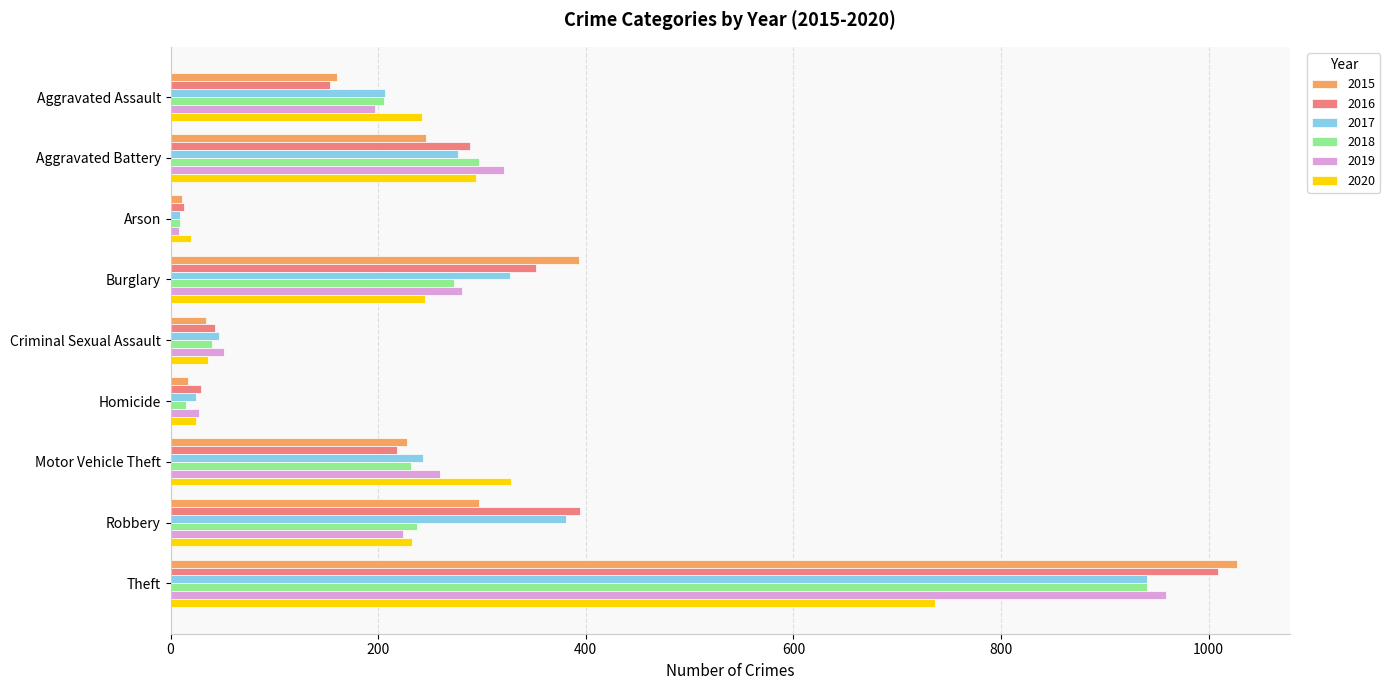

Which series changed the most between Aggravated Battery and Criminal Sexual Assault?

2019